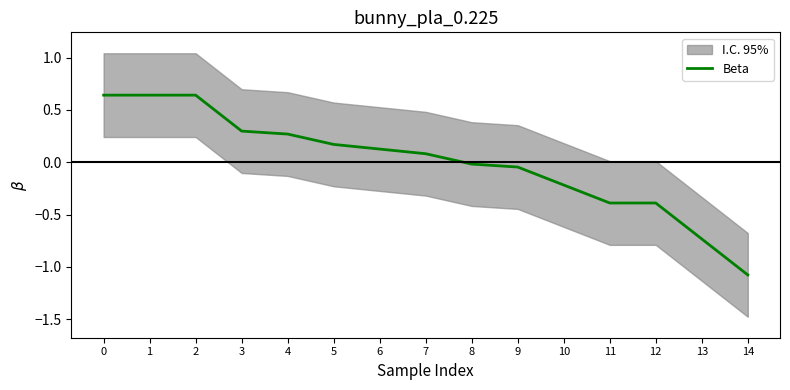

What is the greatest value displayed?

0.6